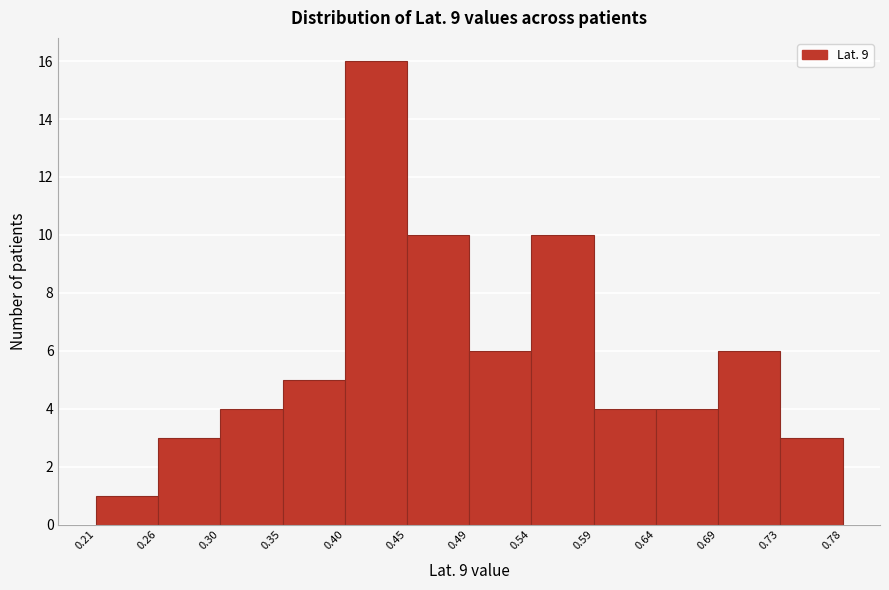

Which range on the x-axis has the tallest bar?

0.40 to 0.45